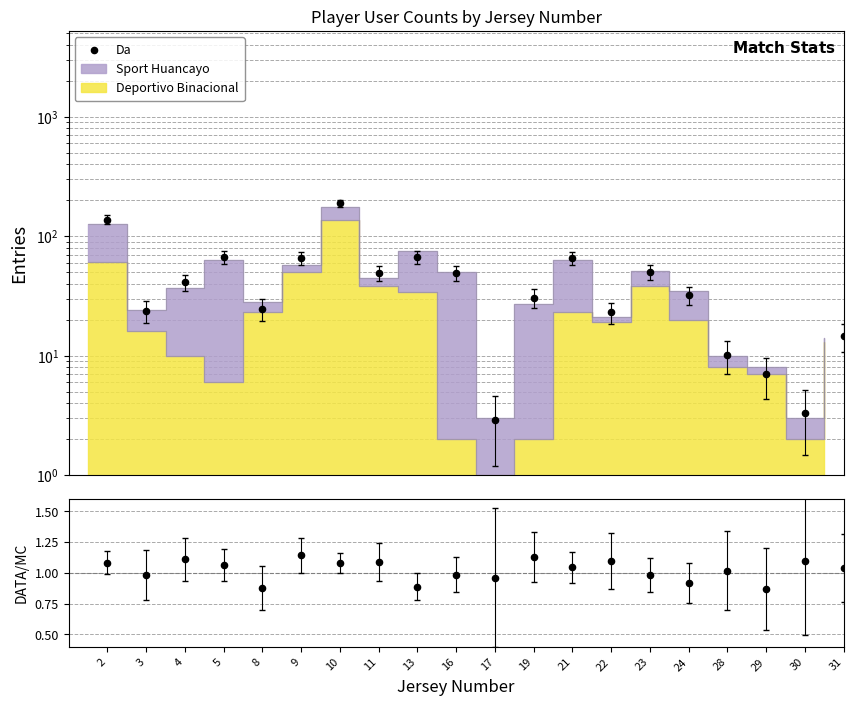

Which series contains the lowest Y value?

DATA/MC